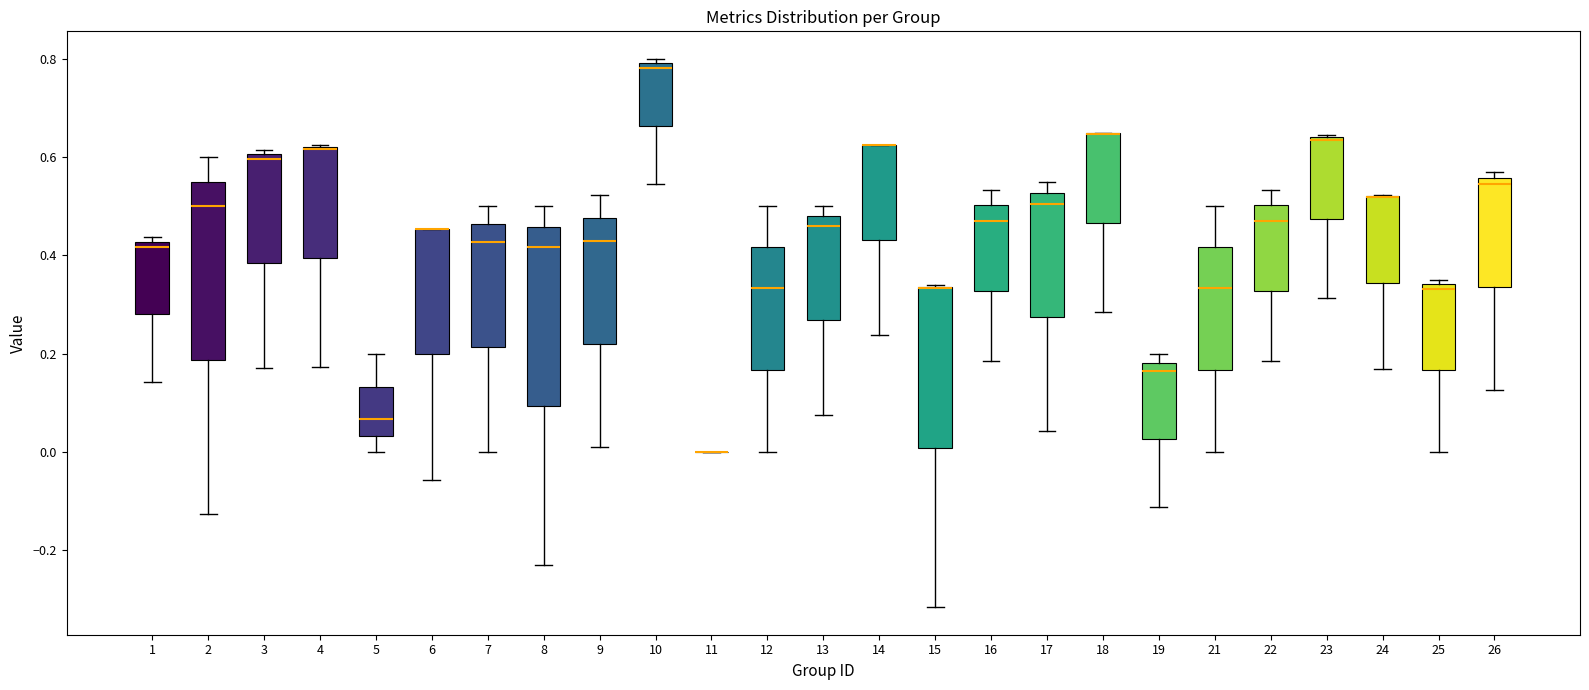

Where does the lower whisker of the box at x = 15 end on the y-axis? The values are not printed on the chart, so give them approximately, as read against the axis.

-0.32